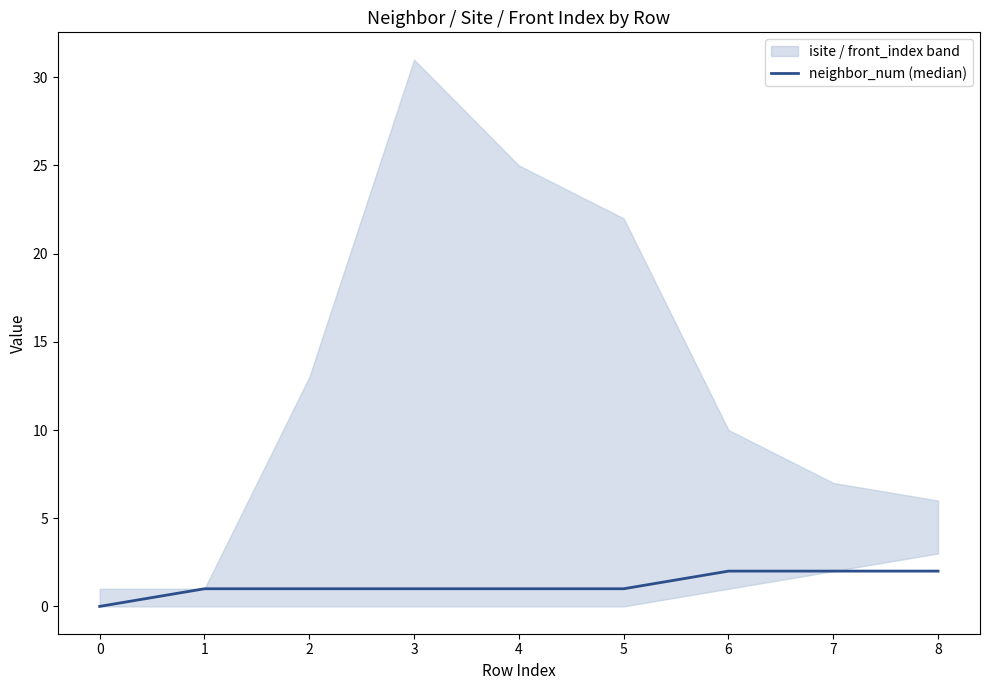

Reading left to right, what are all the values shown in this chart?

0=0	1=1	2=1	3=1	4=1	5=1	6=2	7=2	8=2